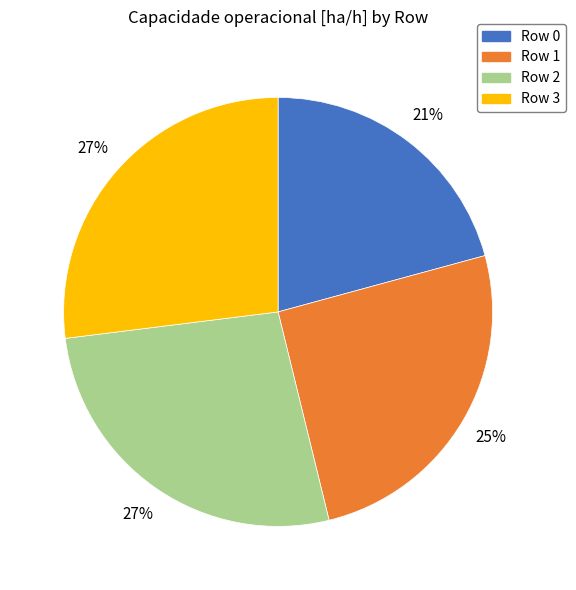

To the nearest percent, what is the combined percentage of Row 2 and Row 0?

48%